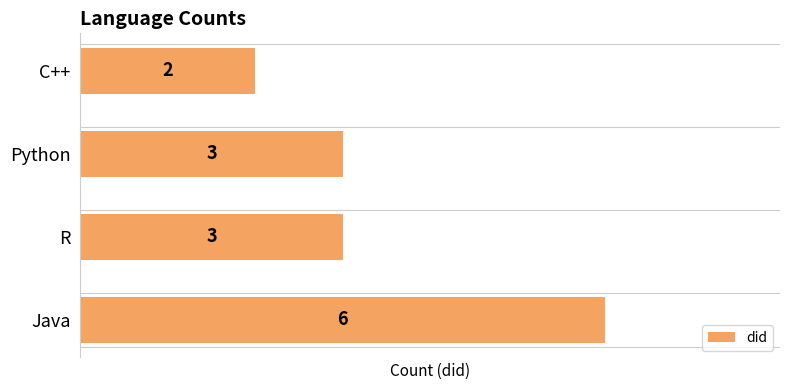

Reading bottom to top, extract all data points from this chart.

6	3	3	2